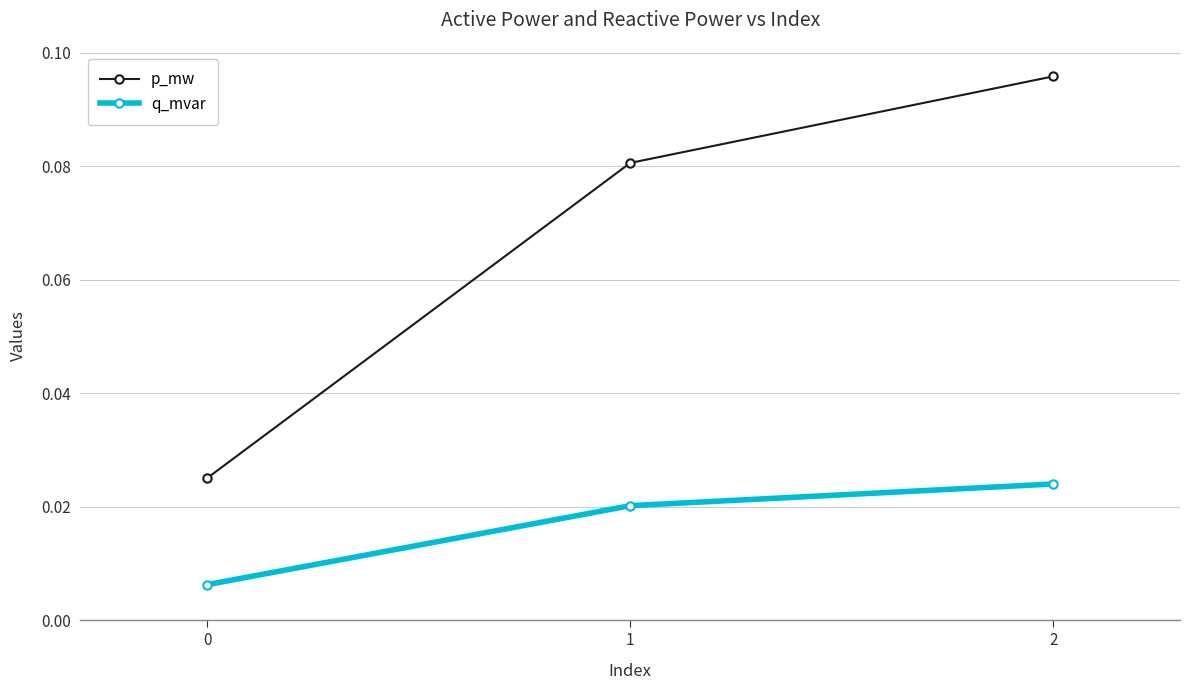

List the series in order of their peak value, highest first.

p_mw, q_mvar